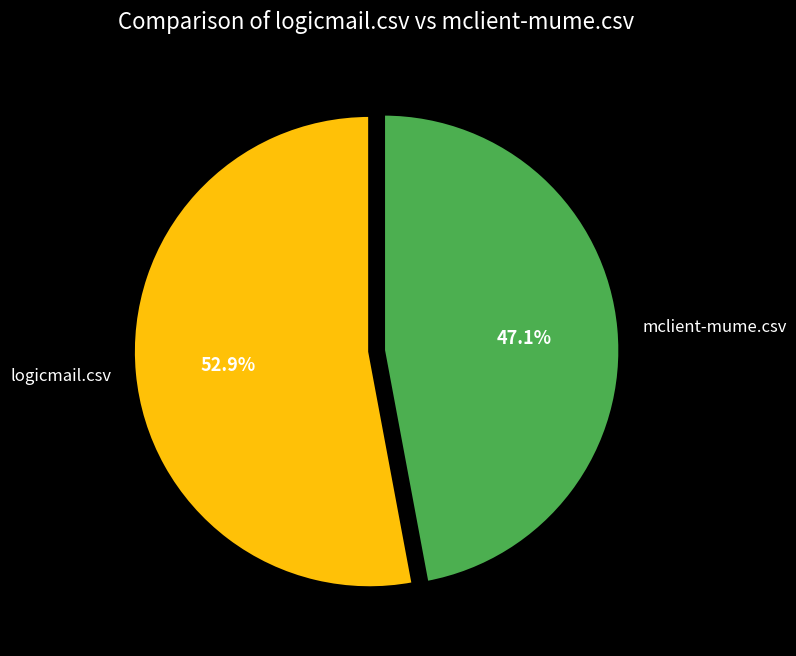

What is the largest slice in the pie chart?

logicmail.csv